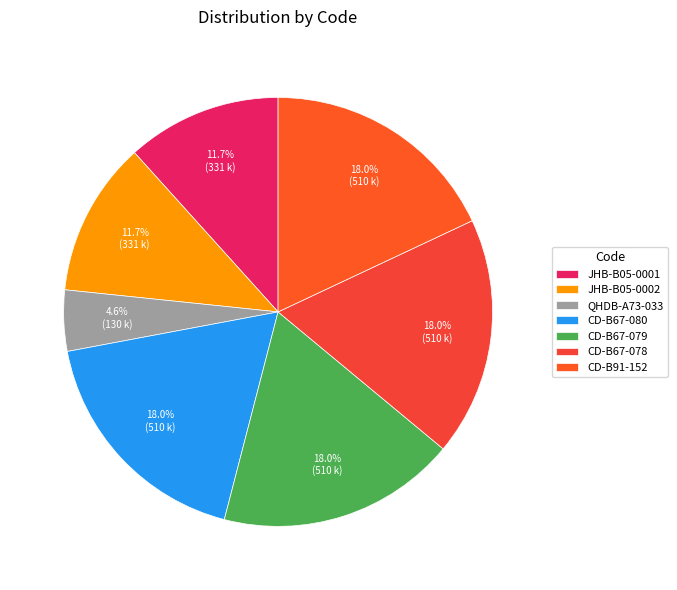

Rank the categories by value from lowest to highest.

QHDB-A73-033, JHB-B05-0001, JHB-B05-0002, CD-B67-080, CD-B67-079, CD-B67-078, CD-B91-152